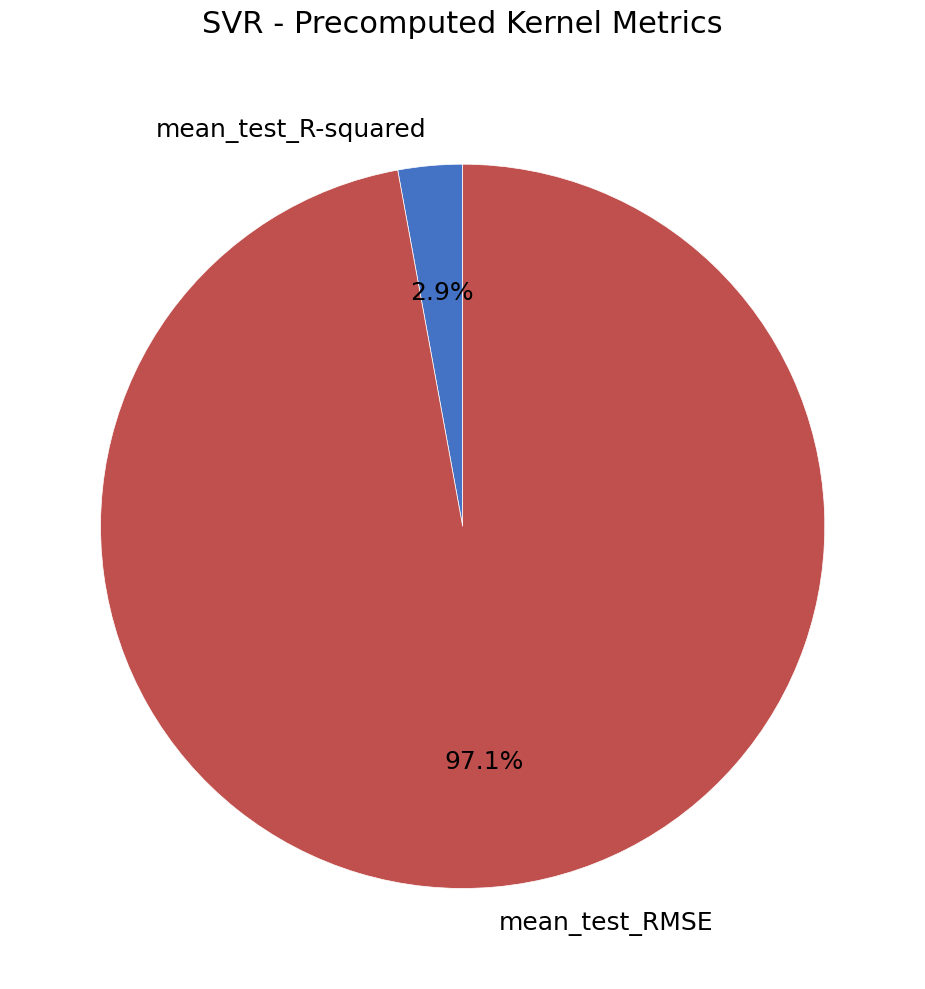

Rank the categories by value from lowest to highest.

mean_test_R-squared, mean_test_RMSE